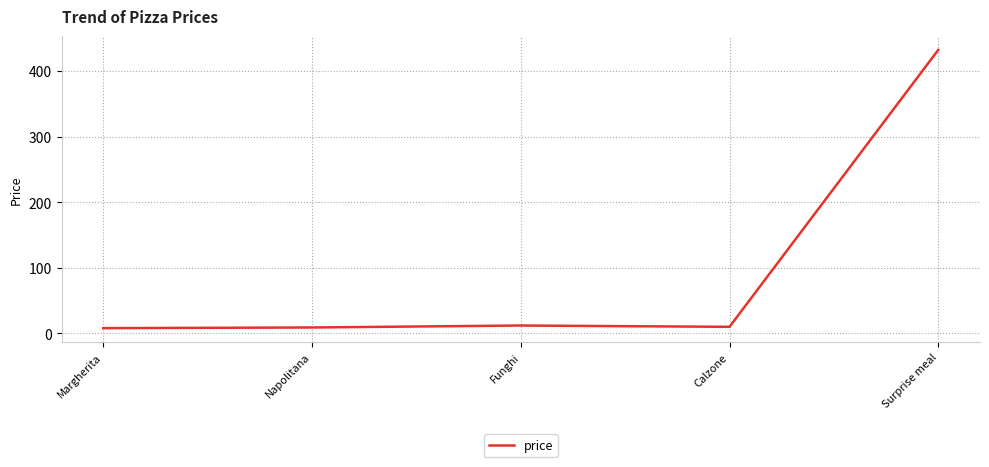

True or false: the data shows 9 at Napolitana.

True